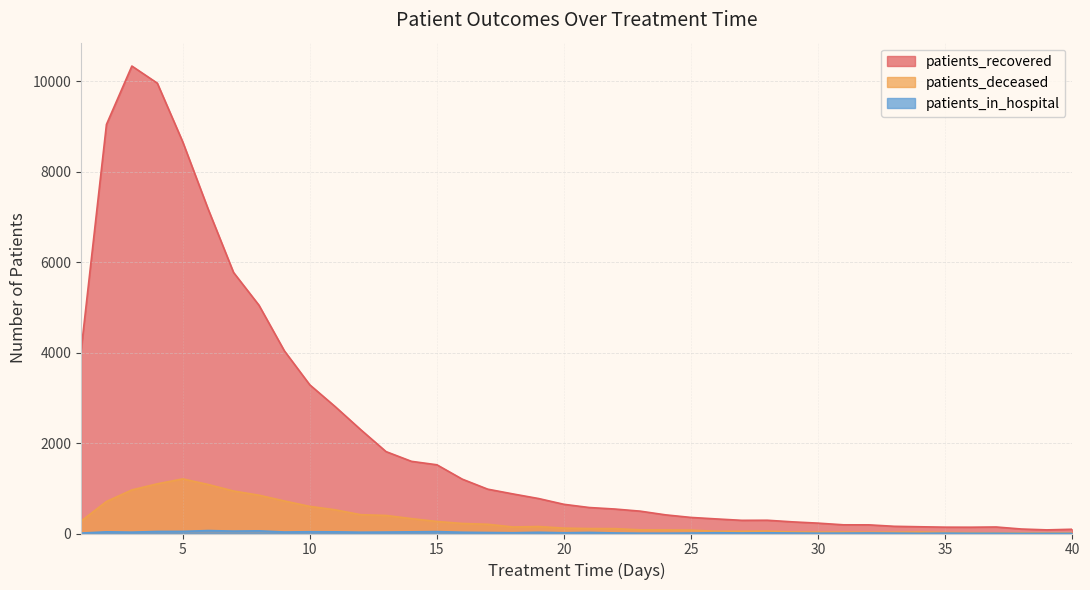

True or false: patients_in_hospital and patients_deceased intersect in this chart.

False